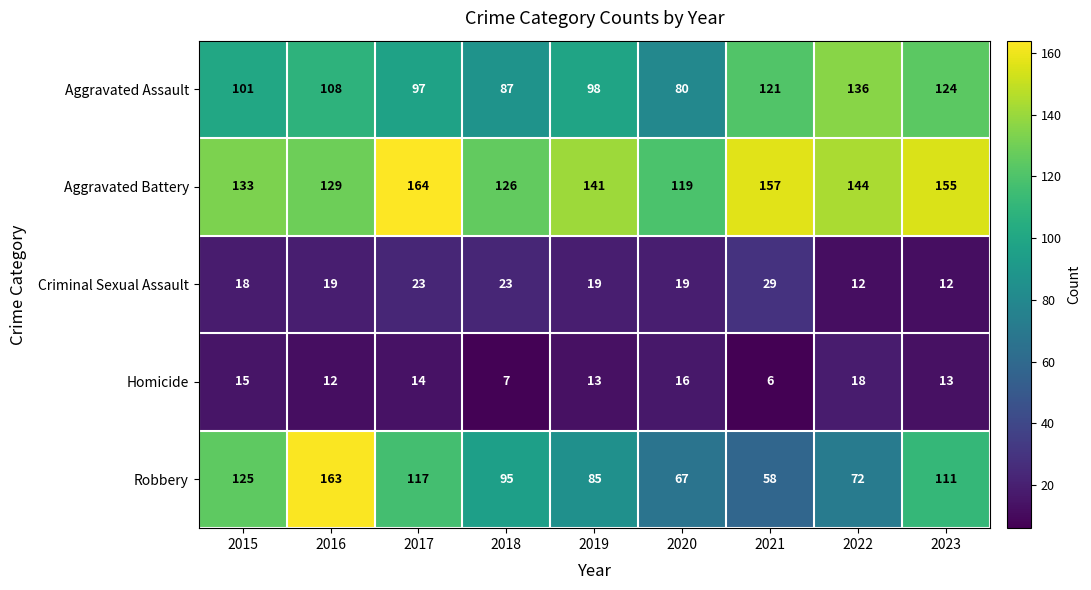

Is it true that Criminal Sexual Assault equals 14 at 2017?

False